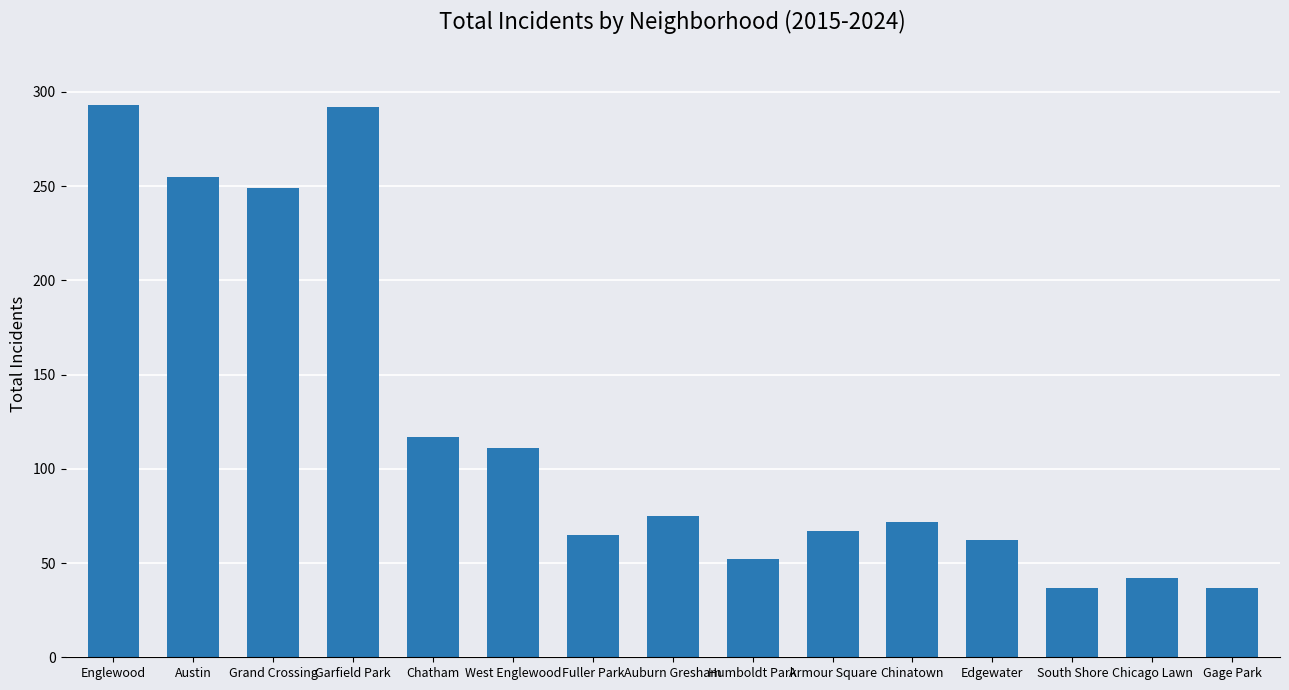

What is the smallest value displayed?

37